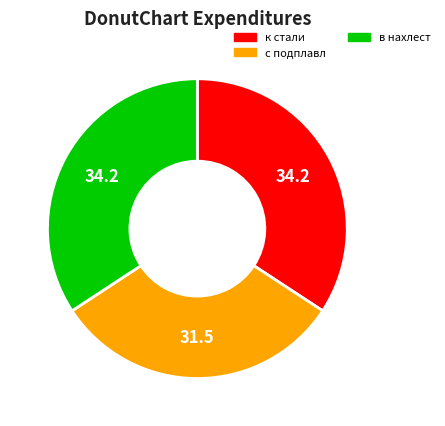

Is в нахлест the majority of the pie?

No